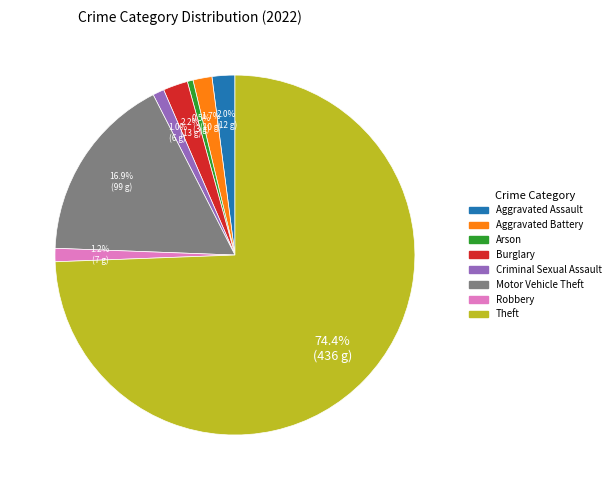

What is the largest slice in the pie chart?

Theft